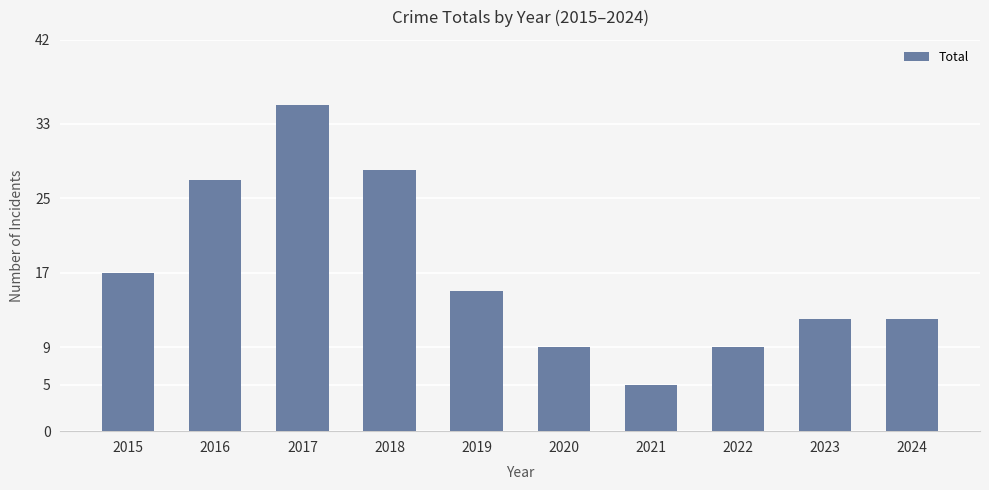

Which label corresponds to the smallest value in the chart?

2021